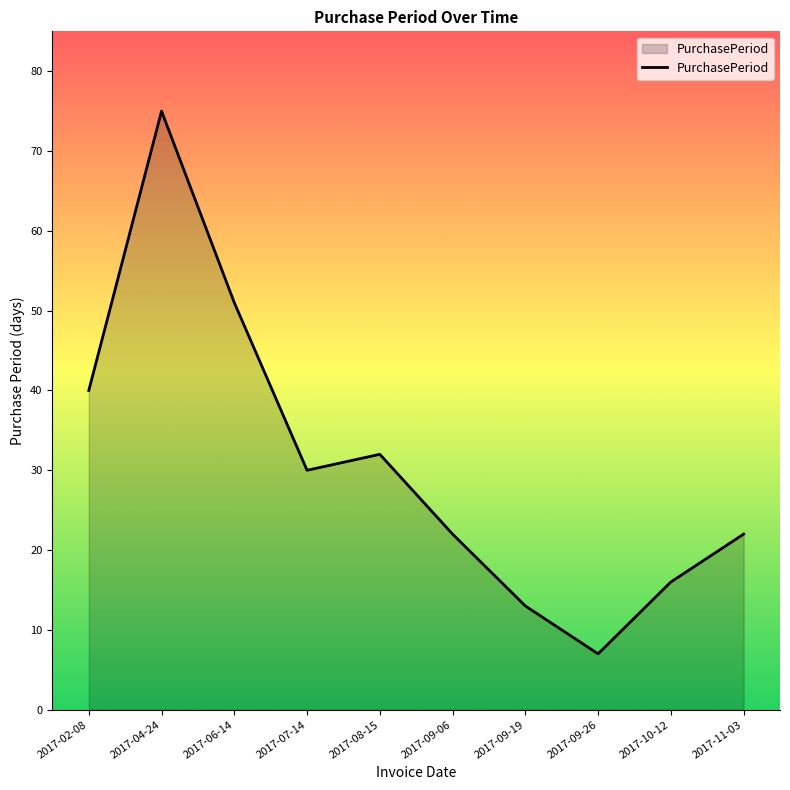

The chart shows a value of 11 at 2017-08-15. True or false?

False